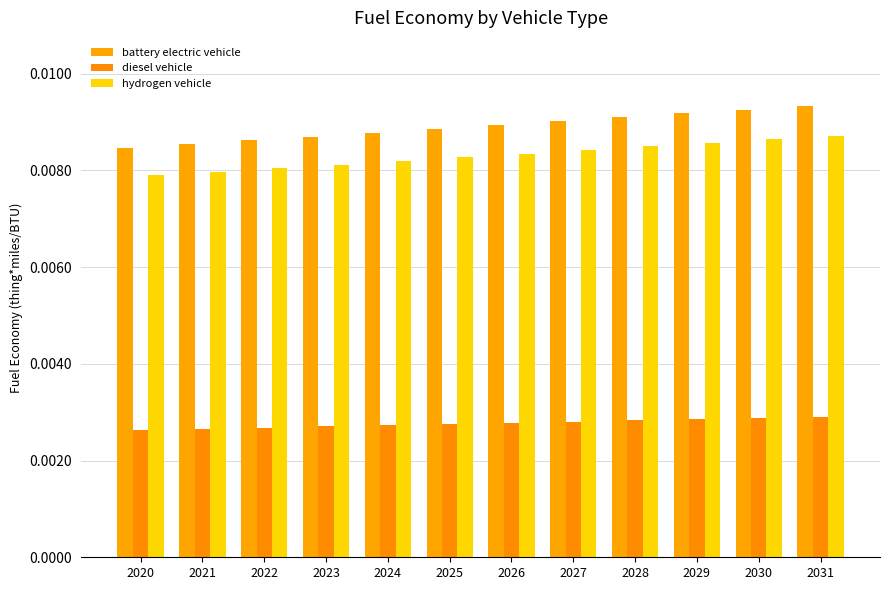

Count the hydrogen vehicle values in the range 0 to 1.

12